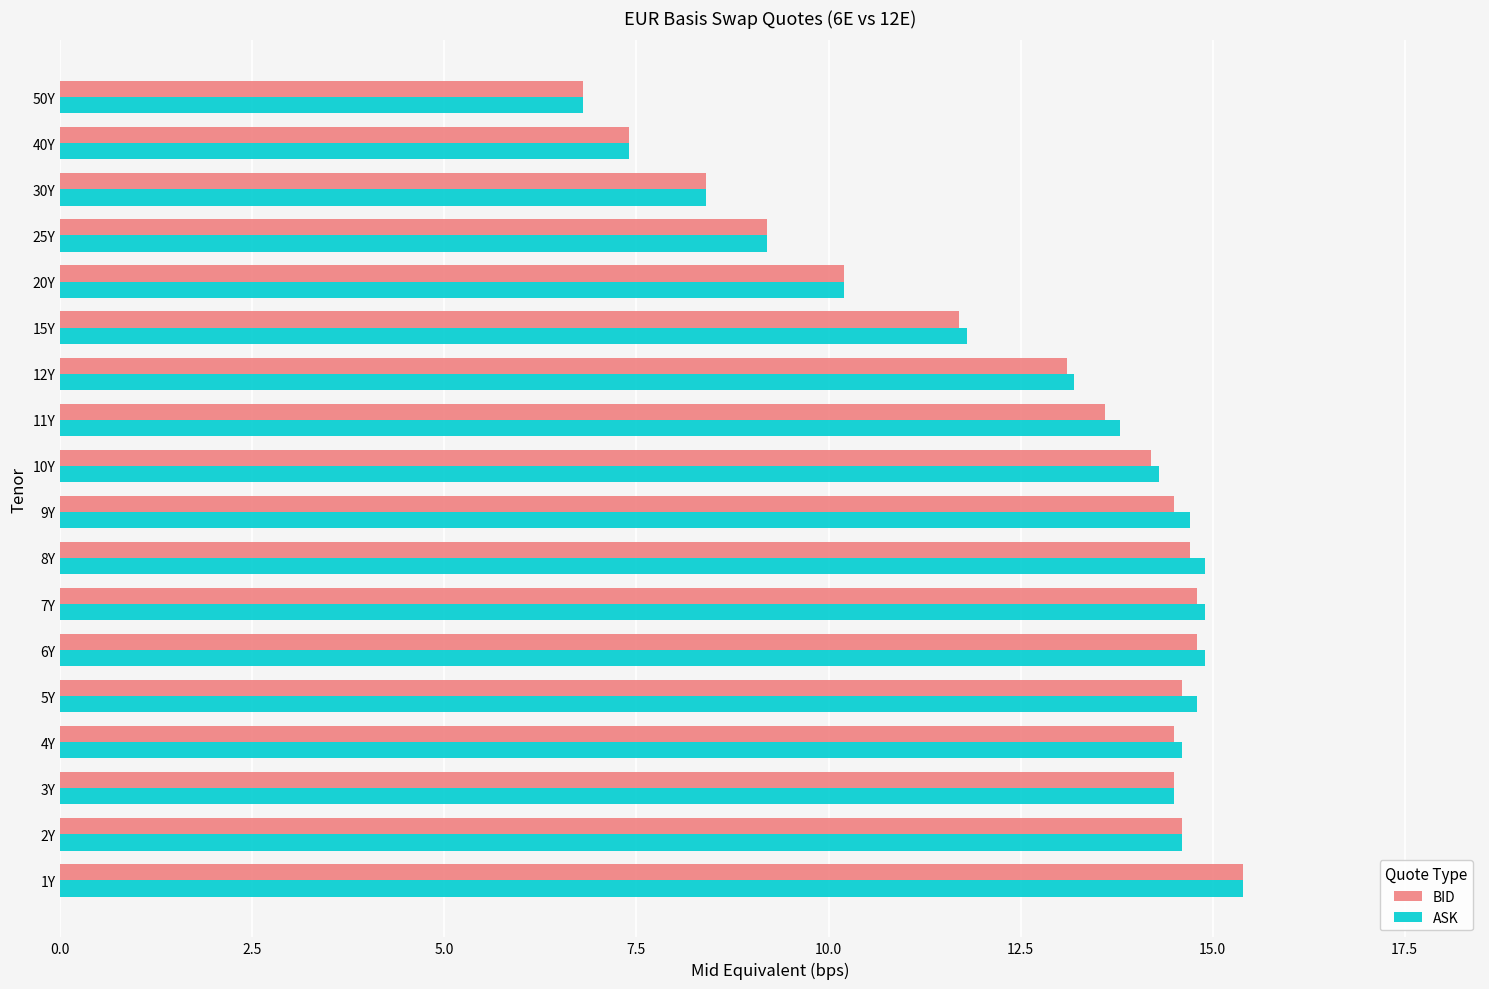

At how many categories does at least one series exceed 11?

13